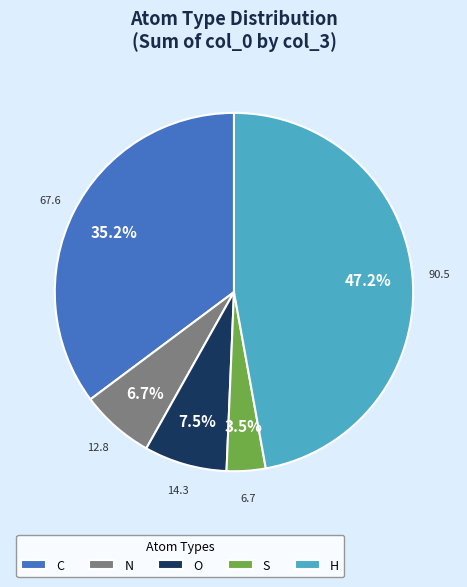

Which category has the biggest portion of the pie?

H